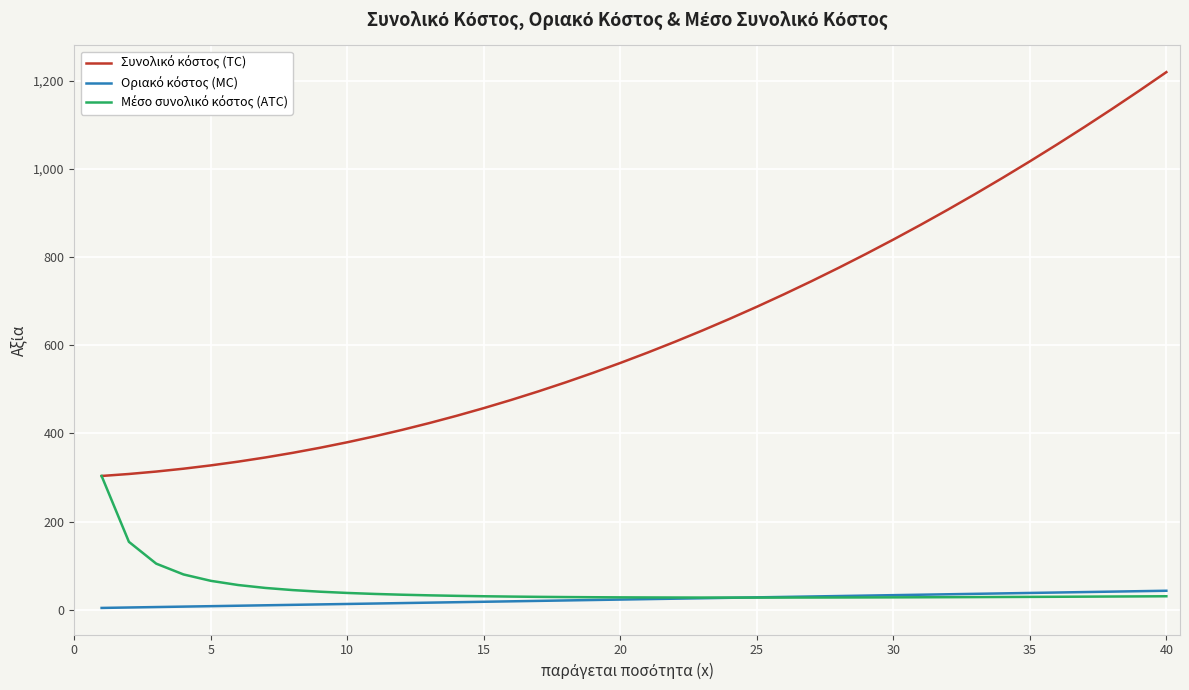

What is the greatest value displayed?

1220.0